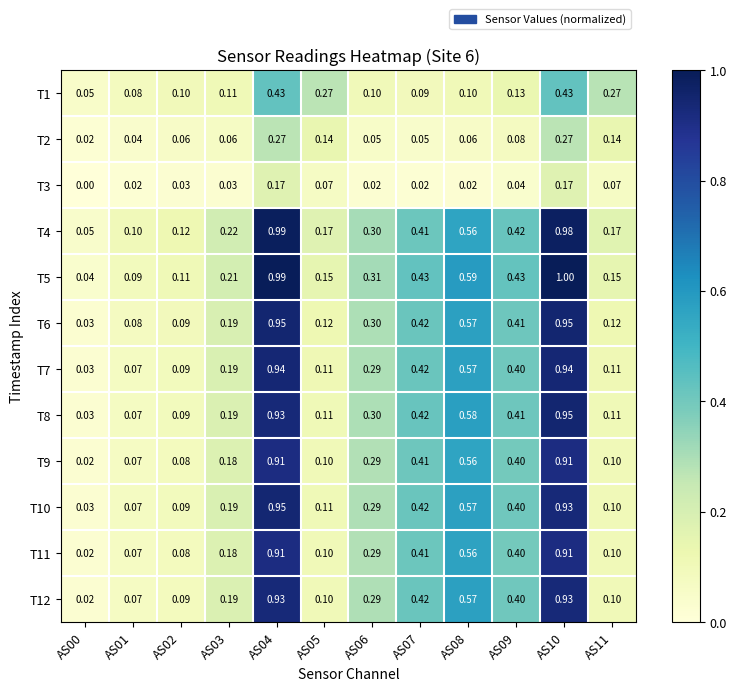

Count the number of data series in this chart.

12